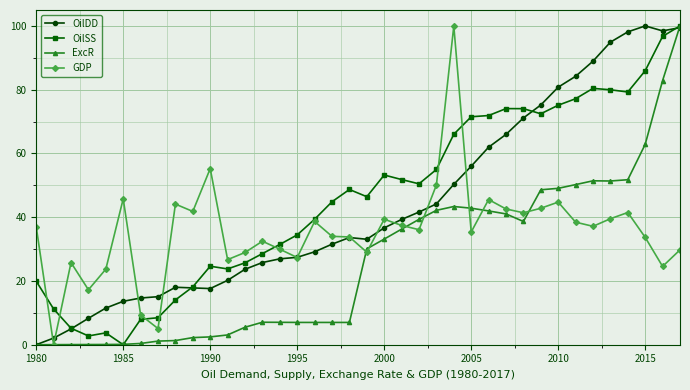

True or false: GDP has more than 2 interior local peaks.

True